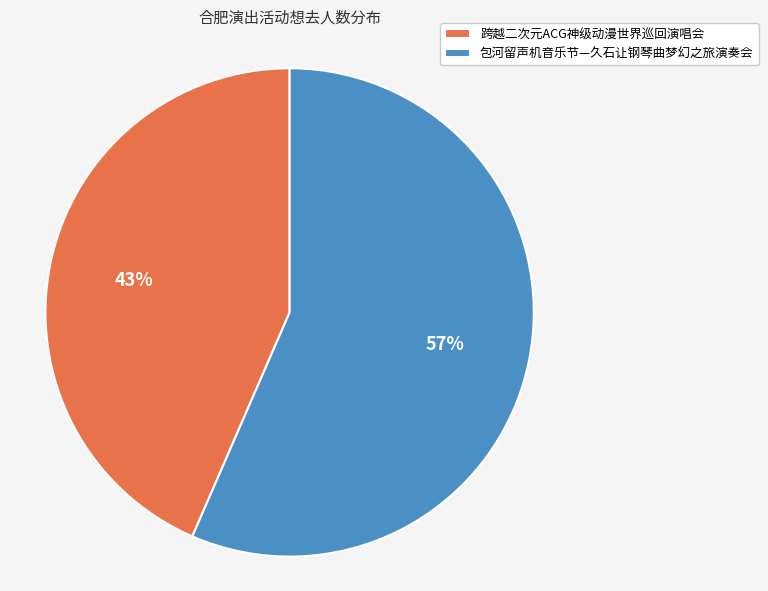

To the nearest percent, what portion does 包河留声机音乐节—久石让钢琴曲梦幻之旅演奏会 represent?

57%